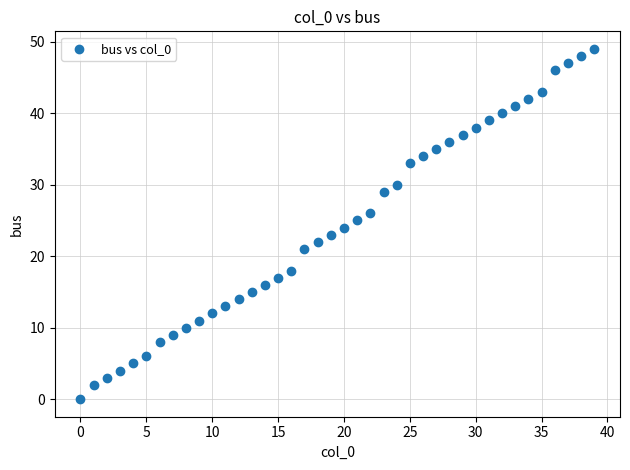

What is the range of Y values (max minus min)?

49